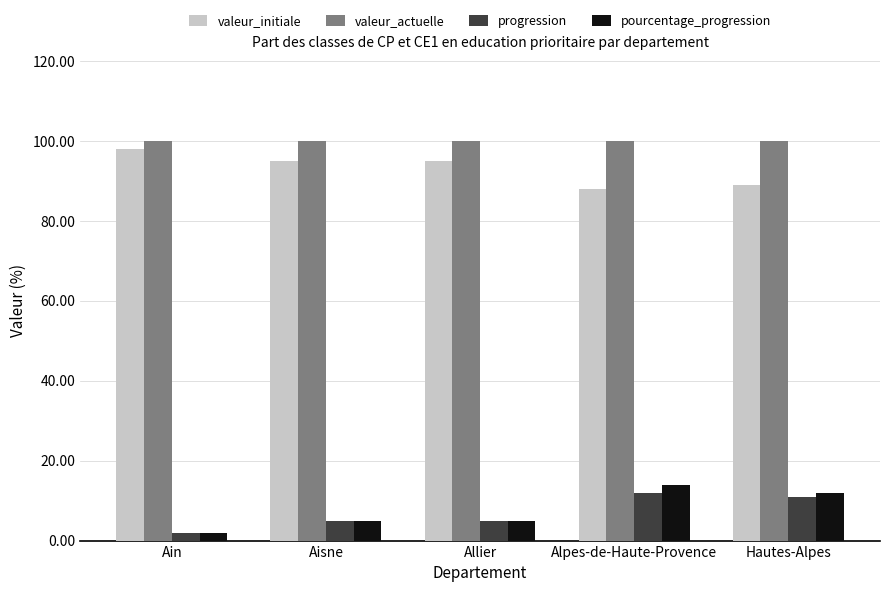

What is the maximum value for valeur_initiale?

98